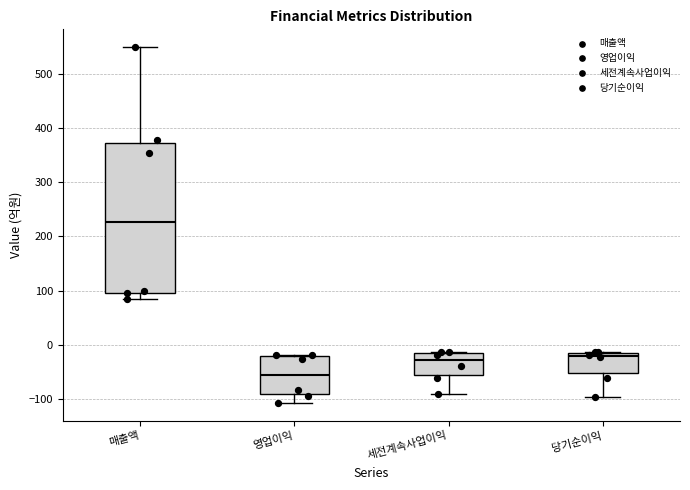

Reading left to right, transcribe this box plot: for each box, give where its median line is, the range the box spans, and where its two whiskers end, as read against the y-axis. The values are not printed on the chart, so give them approximately, as read against the axis.

매출액: median 230, box 100 to 370, whiskers 90 to 550
영업이익: median -50, box -90 to -20, whiskers -110 to -20
세전계속사업이익: median -30, box -60 to -10, whiskers -90 to -10
당기순이익: median -20, box -50 to -10, whiskers -90 to -10